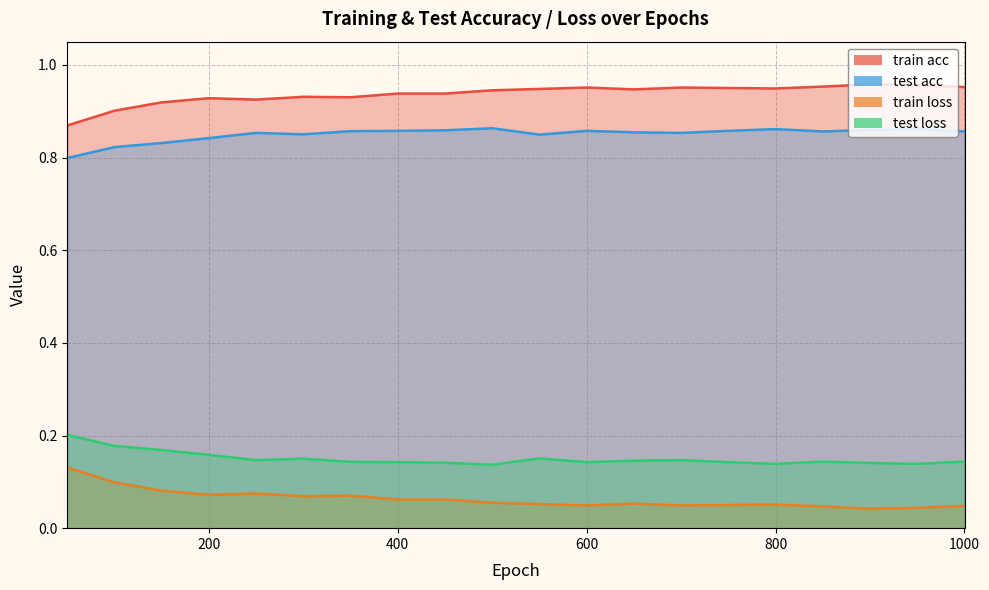

At which category is the sum across all series the highest?

400